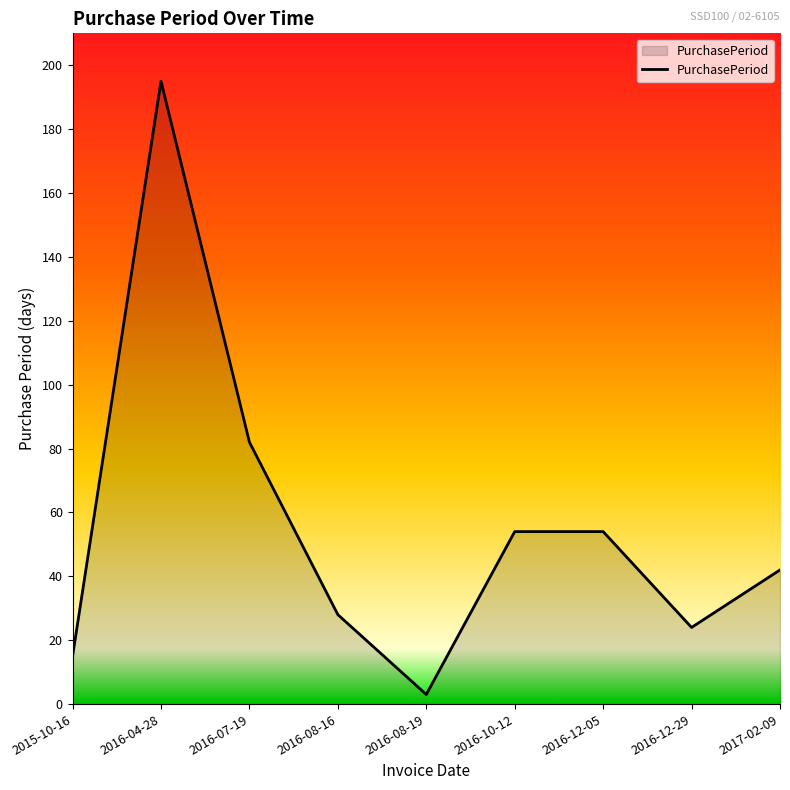

Reading left to right, transcribe all the data shown in this chart.

15	195	82	28	3	54	54	24	42